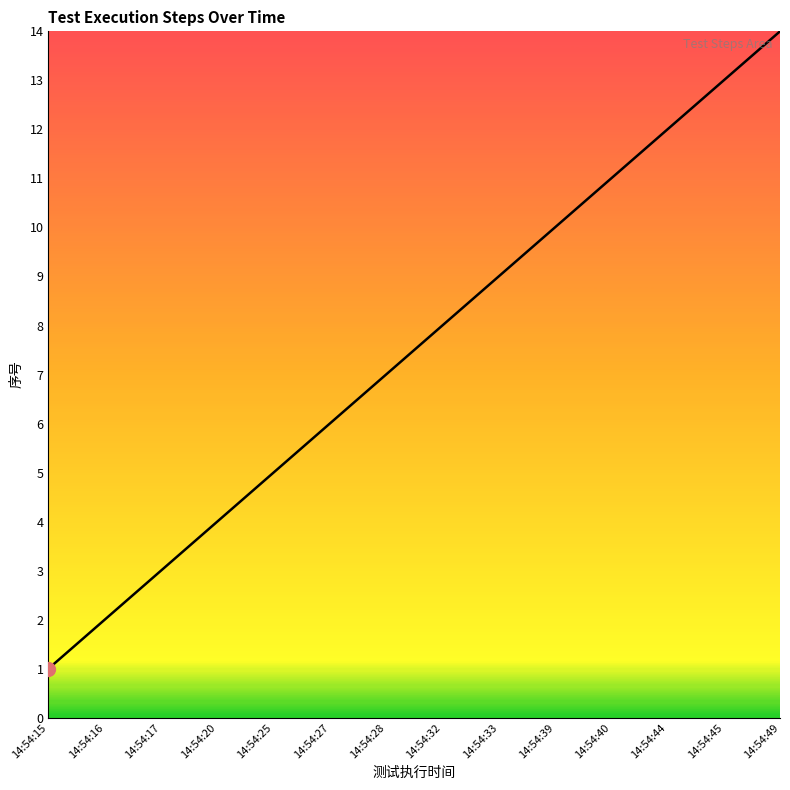

Which label corresponds to the smallest value in the chart?

14:54:15